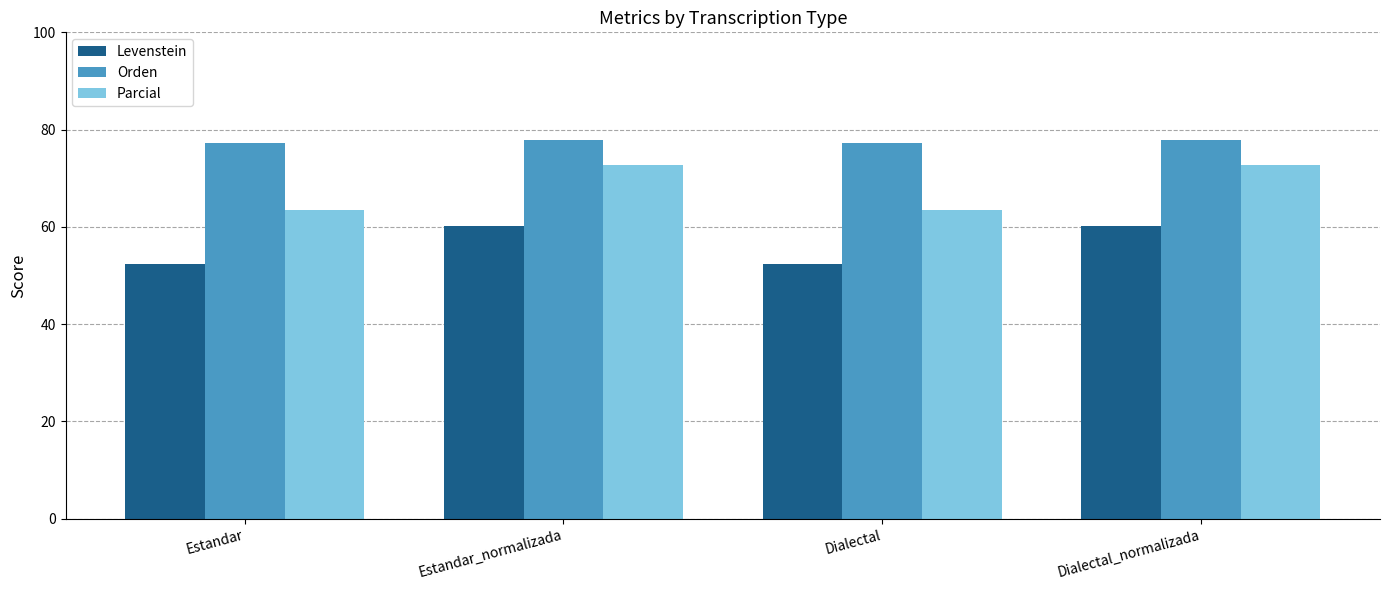

How many bars are there in each group?

3